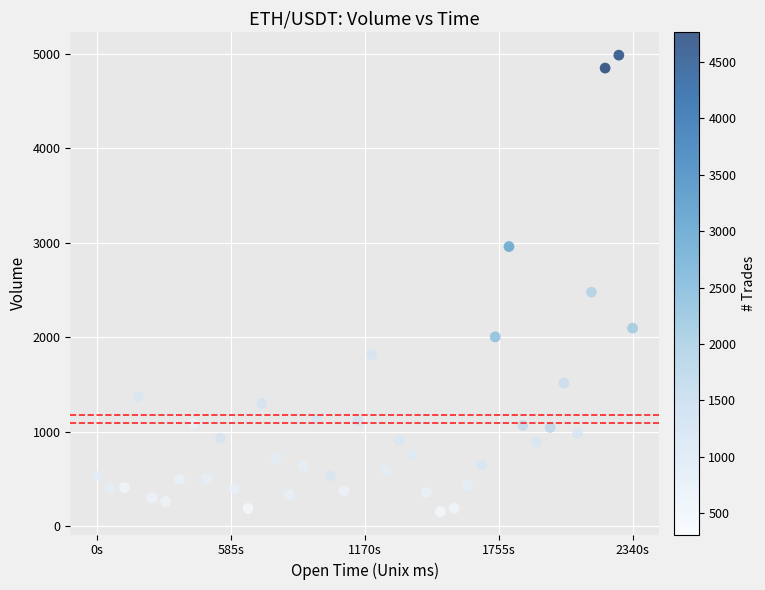

What Y value in the scatter plot is closest to 2568?

2475.5